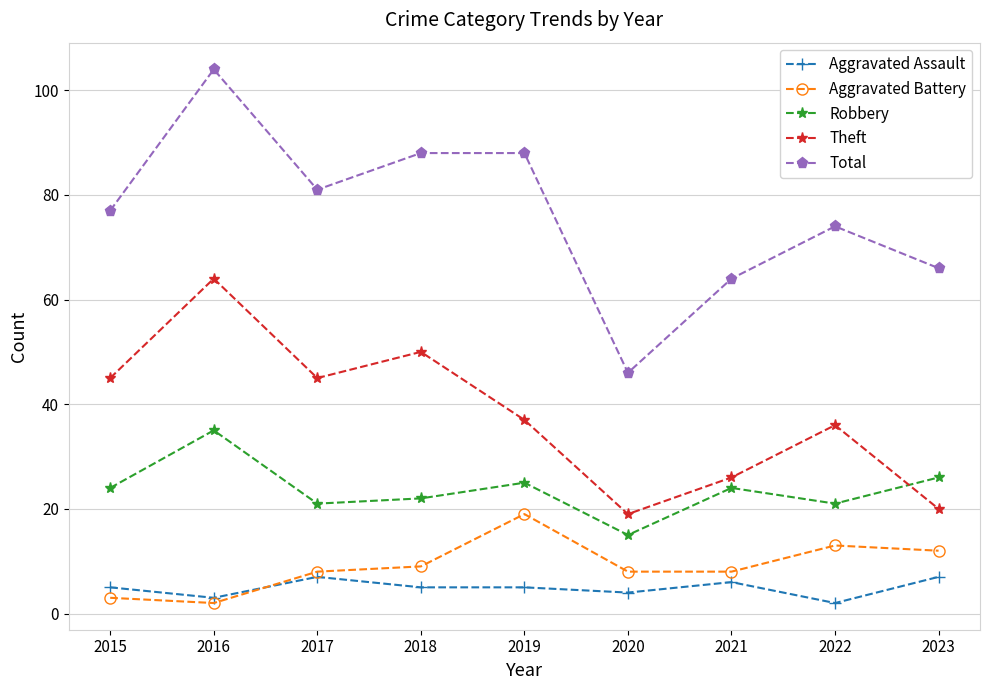

What is the difference between the maximum and minimum values in the Theft series?

45